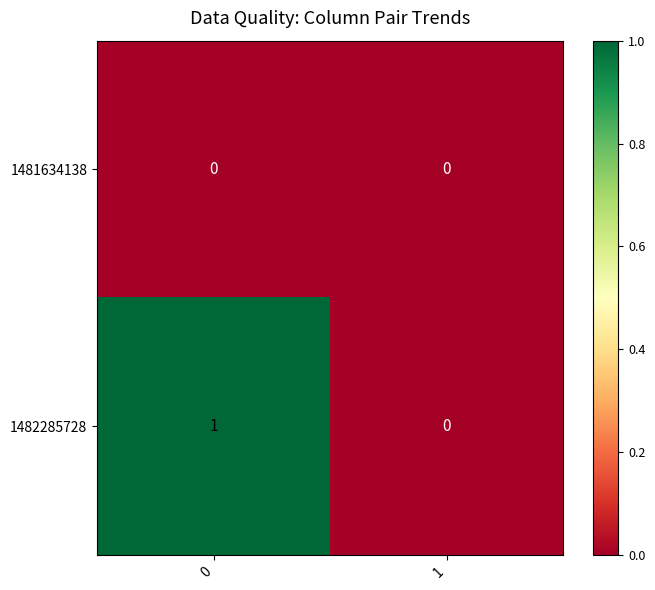

At 0, list the series in order from smallest to largest.

1481634138, 1482285728